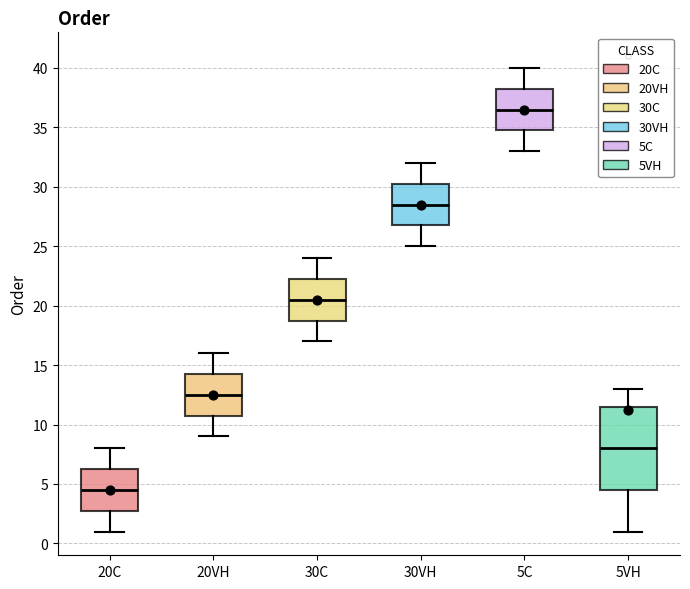

Reading left to right, read every box against the y-axis: the position of its median line, the range the box covers, and the ends of its whiskers. The values are not printed on the chart, so give them approximately, as read against the axis.

20C: median 4.5, box 3.0 to 6.5, whiskers 1.0 to 8.0
20VH: median 12.5, box 11.0 to 14.5, whiskers 9.0 to 16.0
30C: median 20.5, box 19.0 to 22.5, whiskers 17.0 to 24.0
30VH: median 28.5, box 27.0 to 30.5, whiskers 25.0 to 32.0
5C: median 36.5, box 35.0 to 38.5, whiskers 33.0 to 40.0
5VH: median 8.0, box 4.5 to 11.5, whiskers 1.0 to 13.0